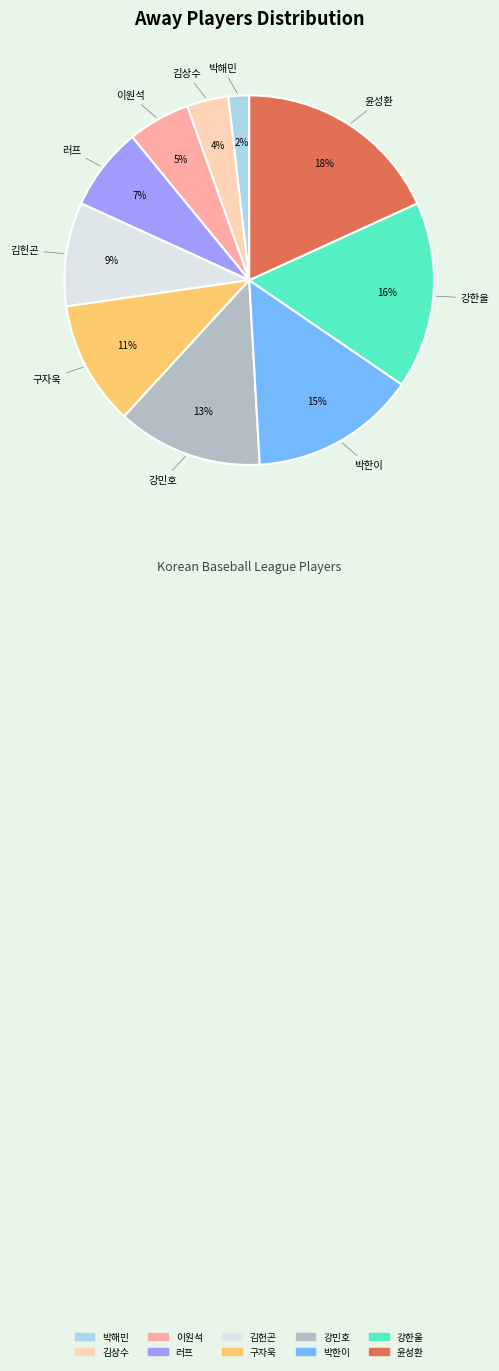

How many segments does this pie chart have?

10